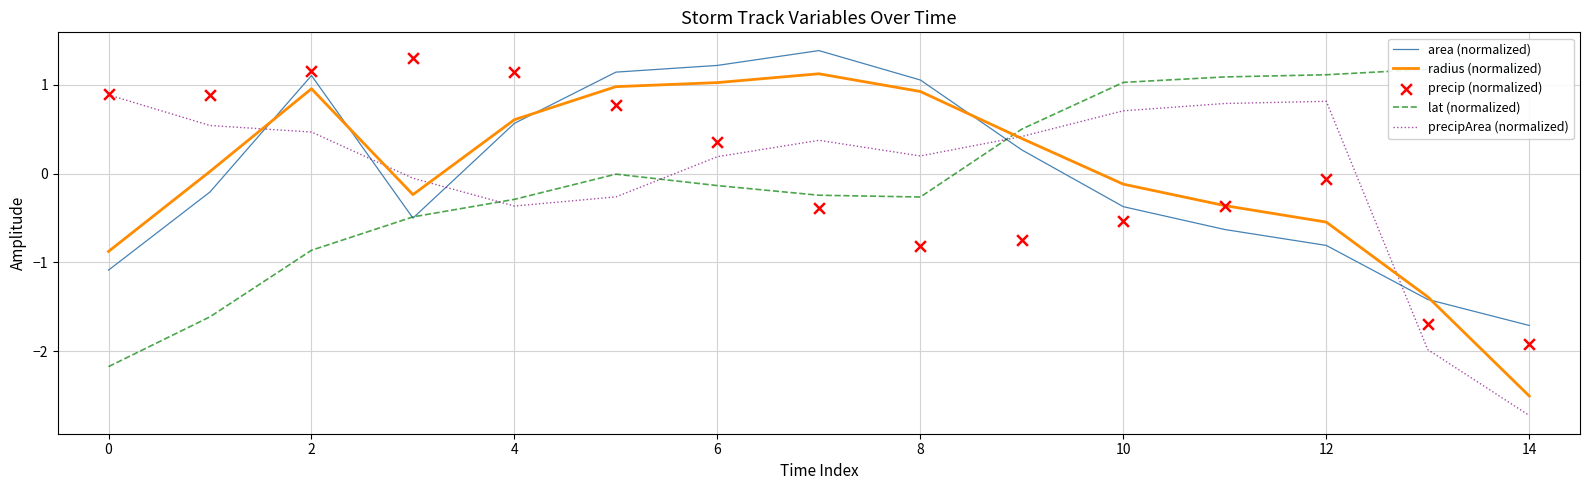

Which series reaches the maximum Y coordinate?

area (normalized)